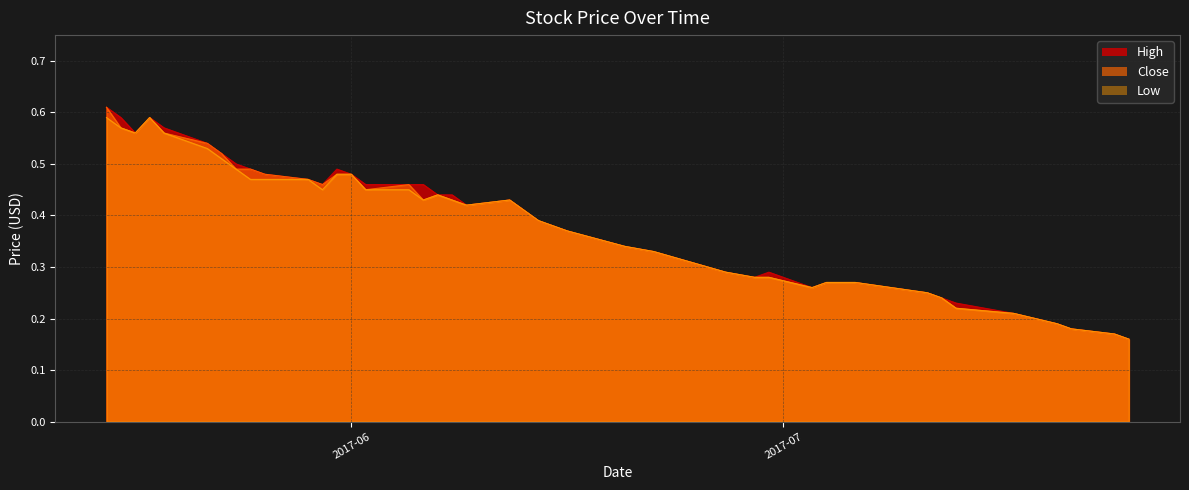

What is the approximate value of High at 2017-05-19?

0.6